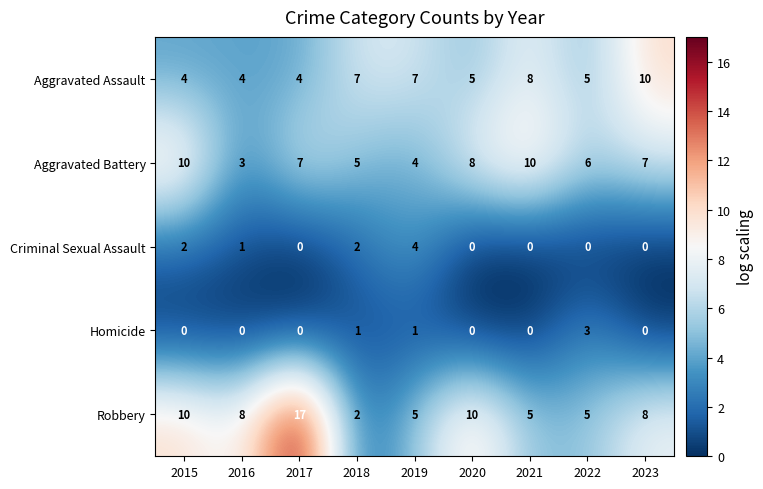

Is it true that Aggravated Battery equals 8 at 2020?

True